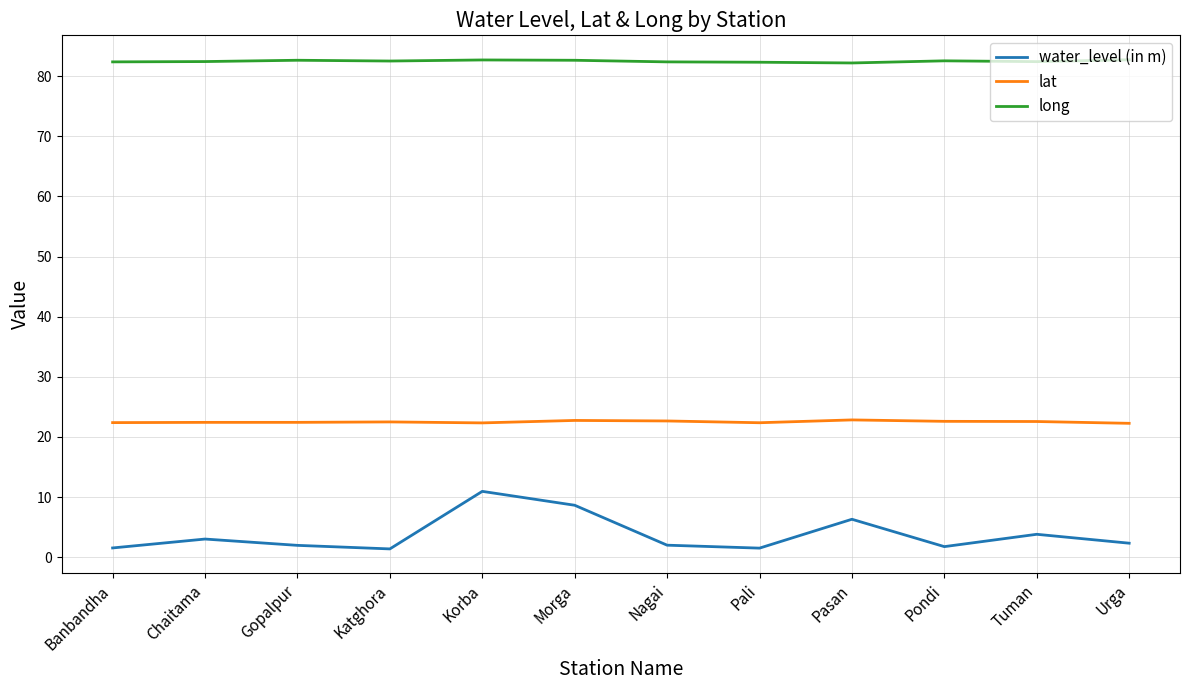

How many lines are shown in the chart?

3